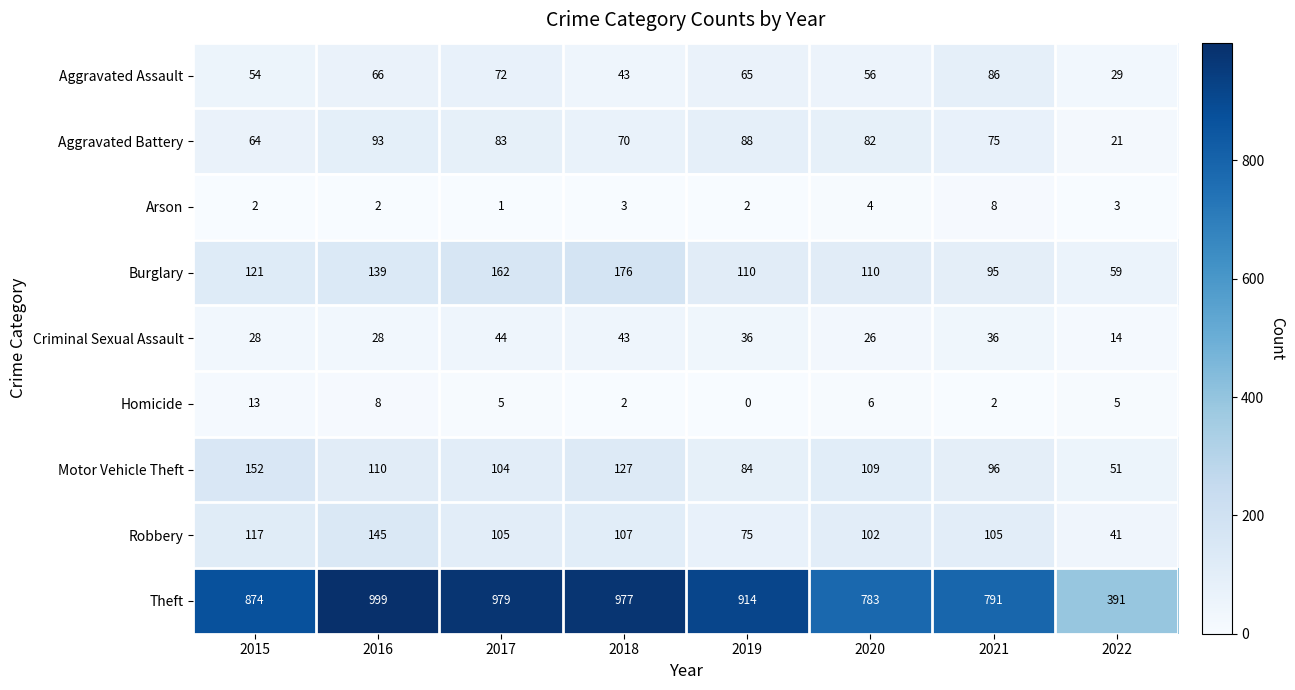

What is the difference between the highest and lowest values at 2019?

914